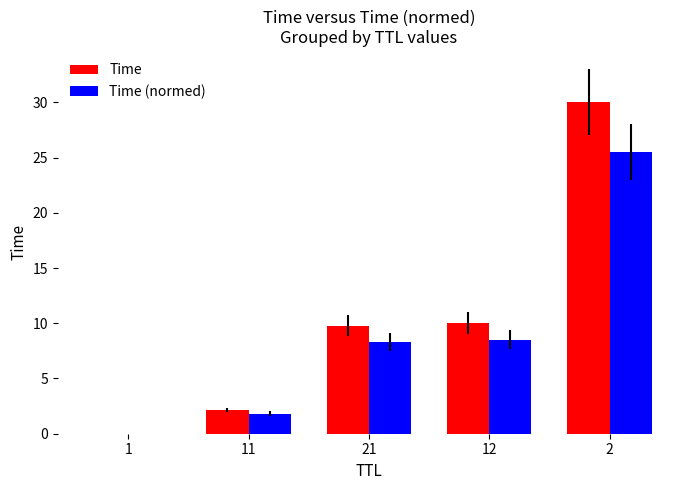

Is it true that Time (normed) equals 8.5 at 12?

True